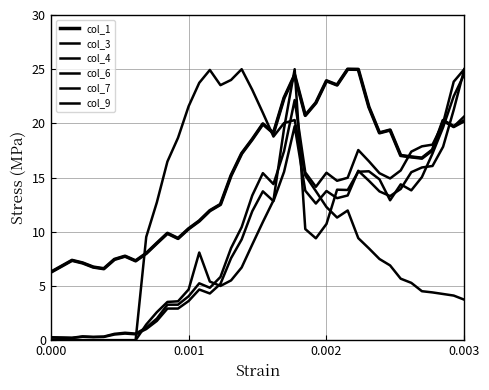

Does the chart display data point markers on the line(s)?

No